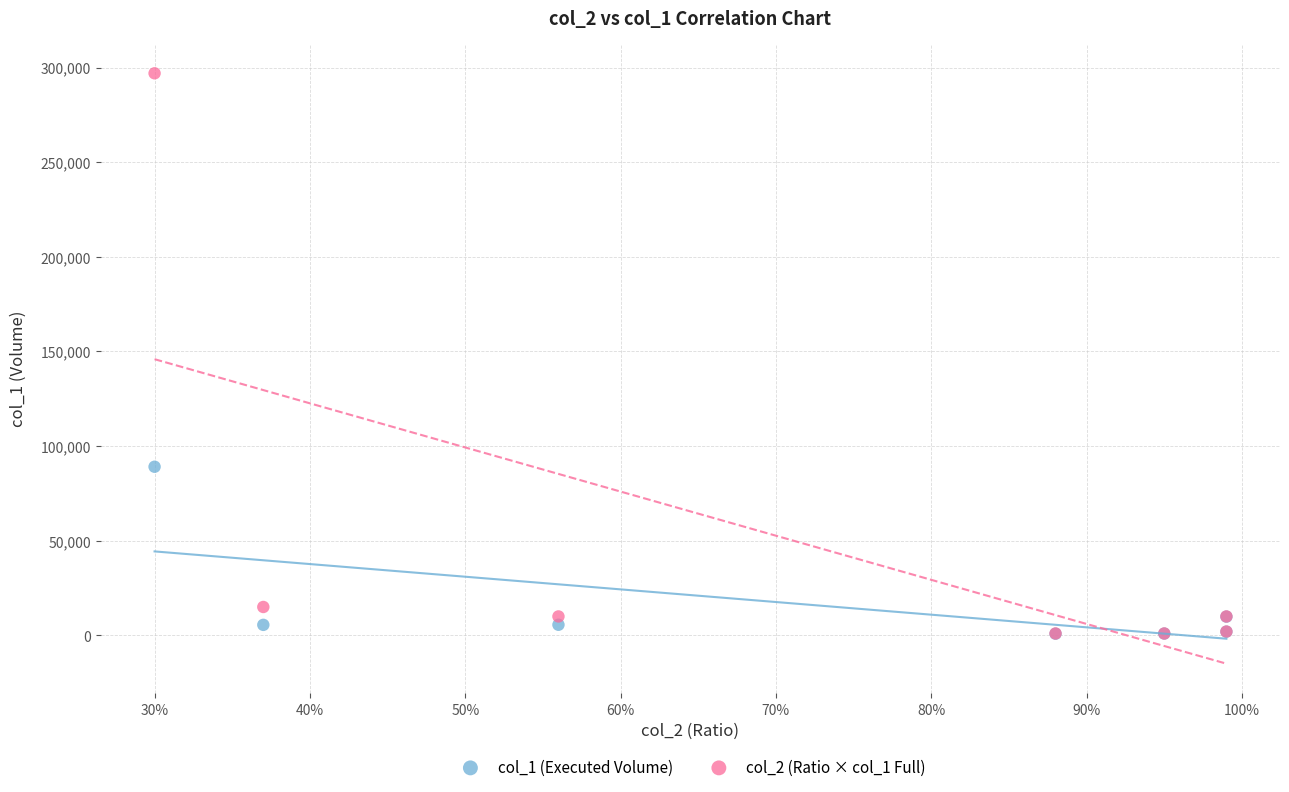

Across all series, what Y value is closest to 148940?

89100